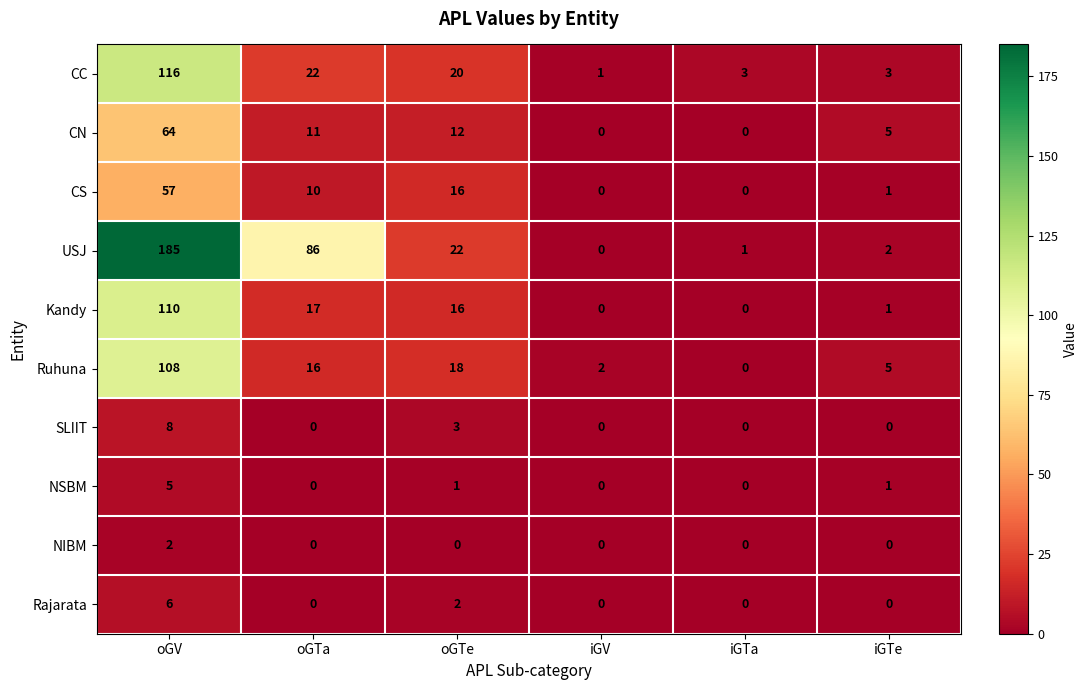

Is the value of NIBM at iGTa greater than the value of CN at oGTe?

No